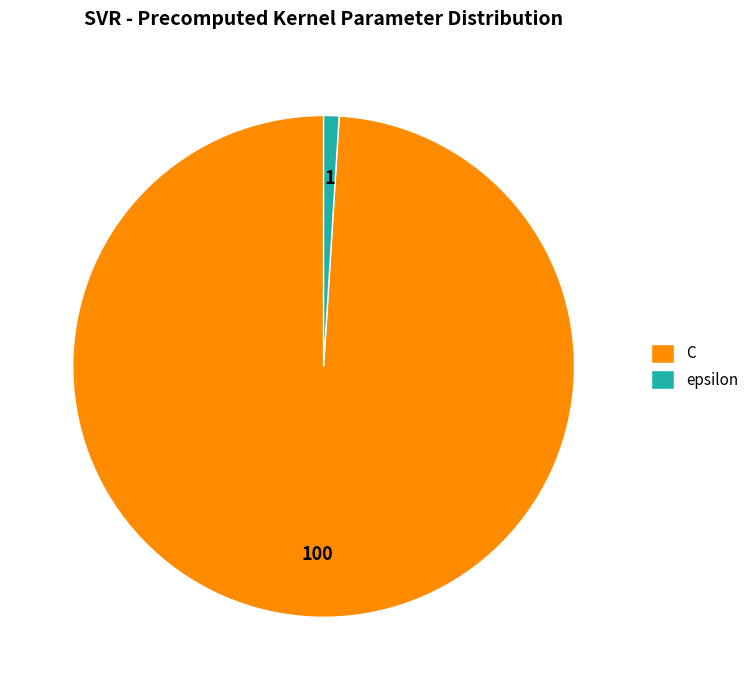

Does any single category account for the majority?

Yes